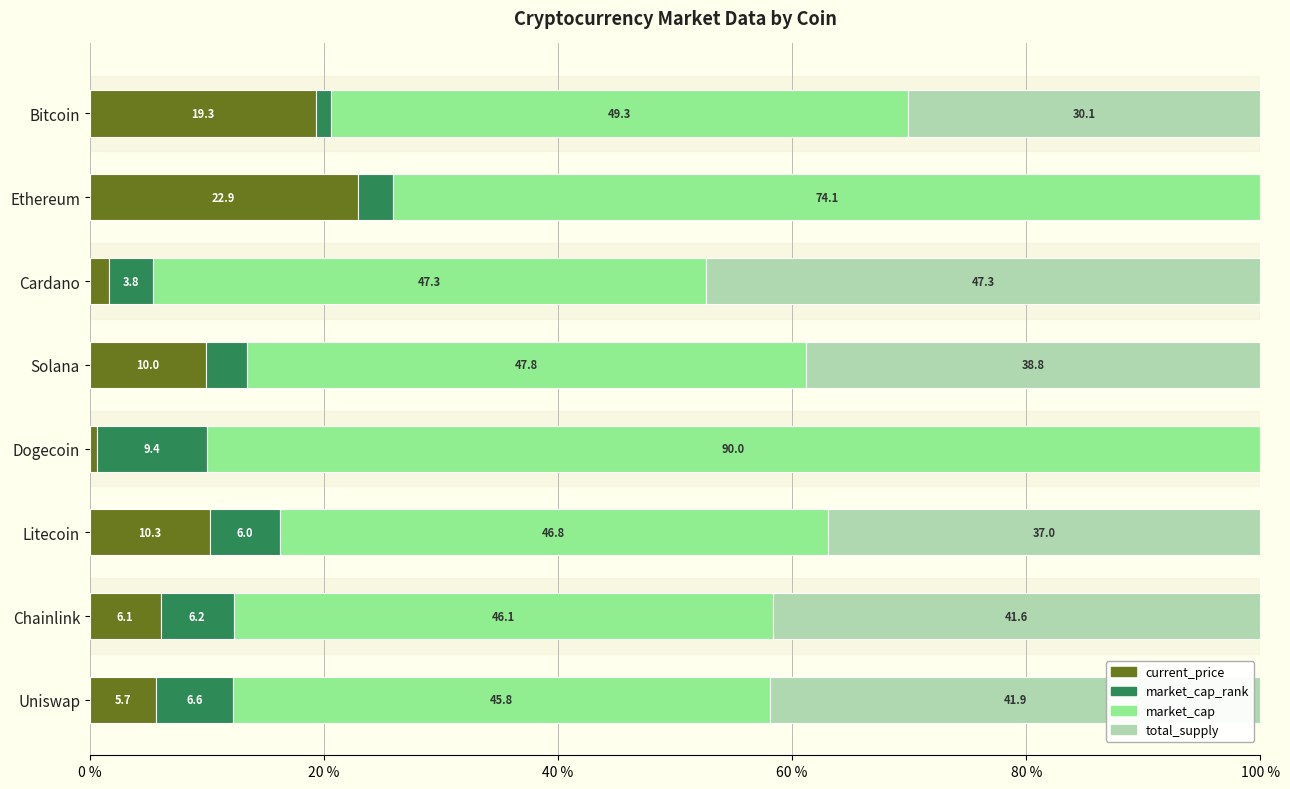

What is the total value across all series at Dogecoin?

100.0